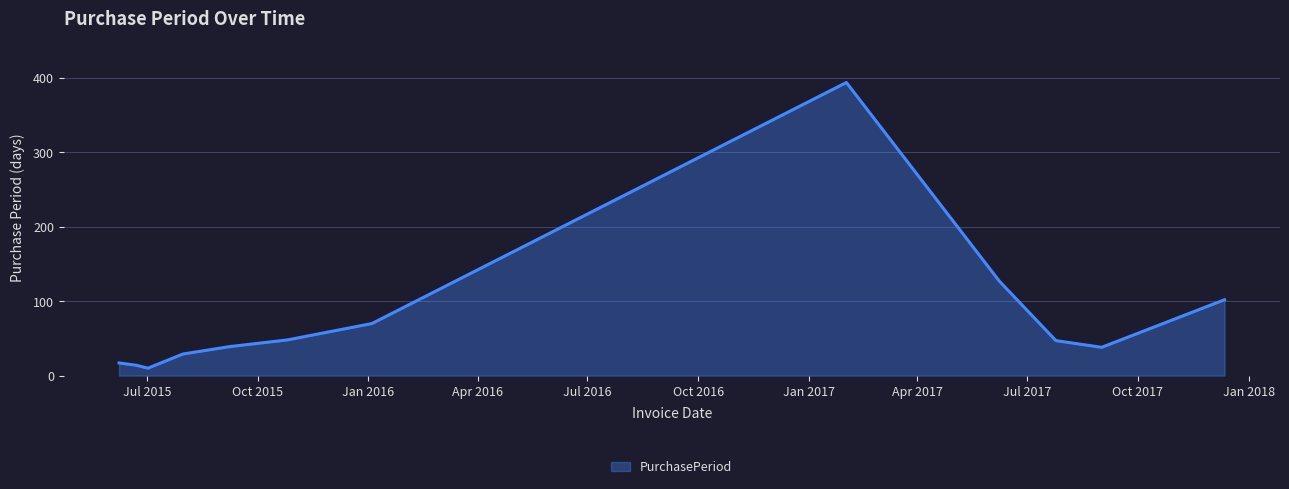

What is the minimum value shown in the chart?

10